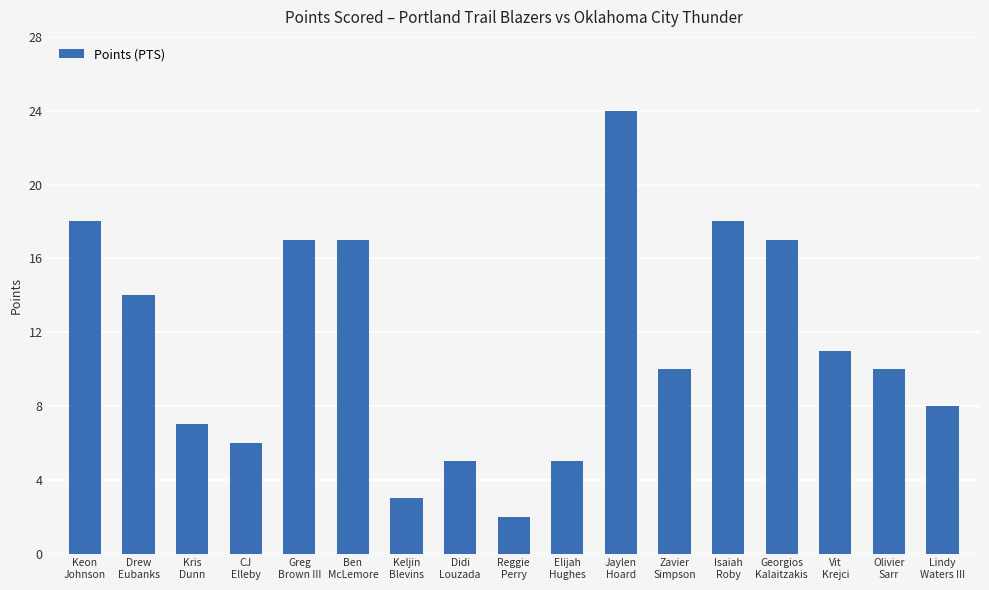

What is the average value?

11